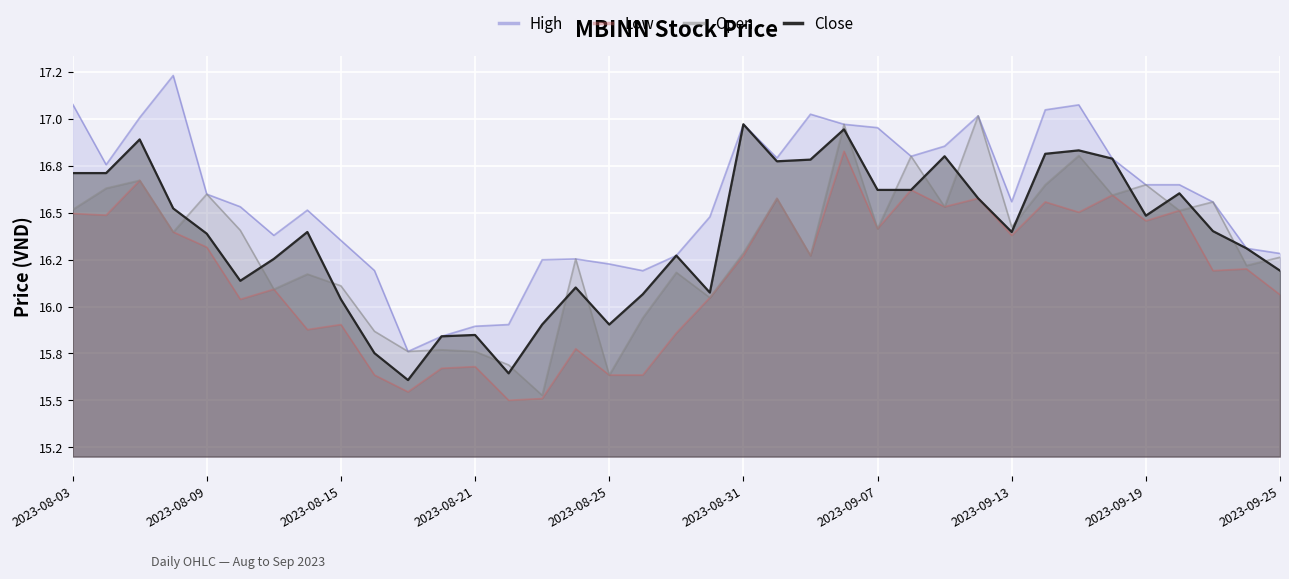

List the series in order of their peak value, highest first.

High, Open, Close, Low